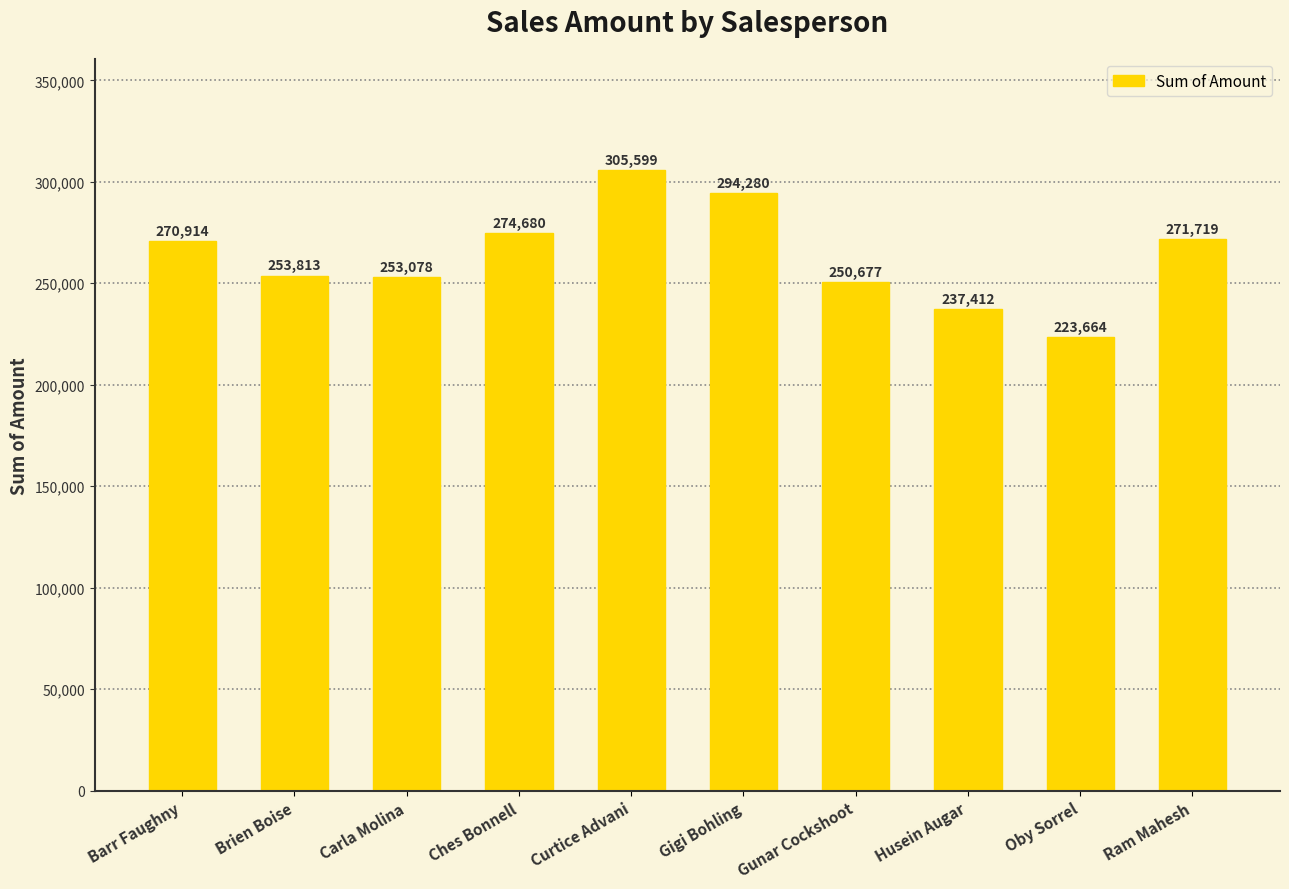

Which category has the highest value across all series?

Curtice Advani